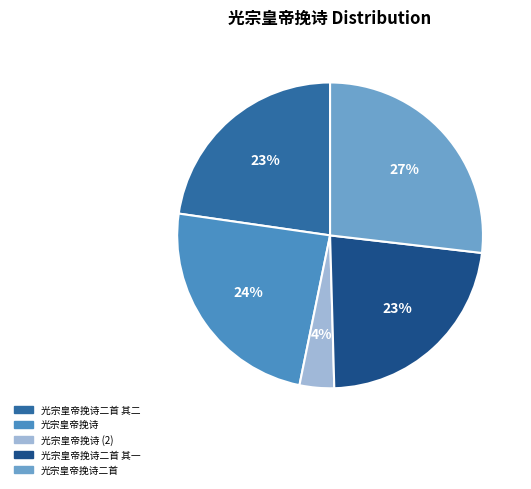

To the nearest percent, what portion does 光宗皇帝挽诗 represent?

24%